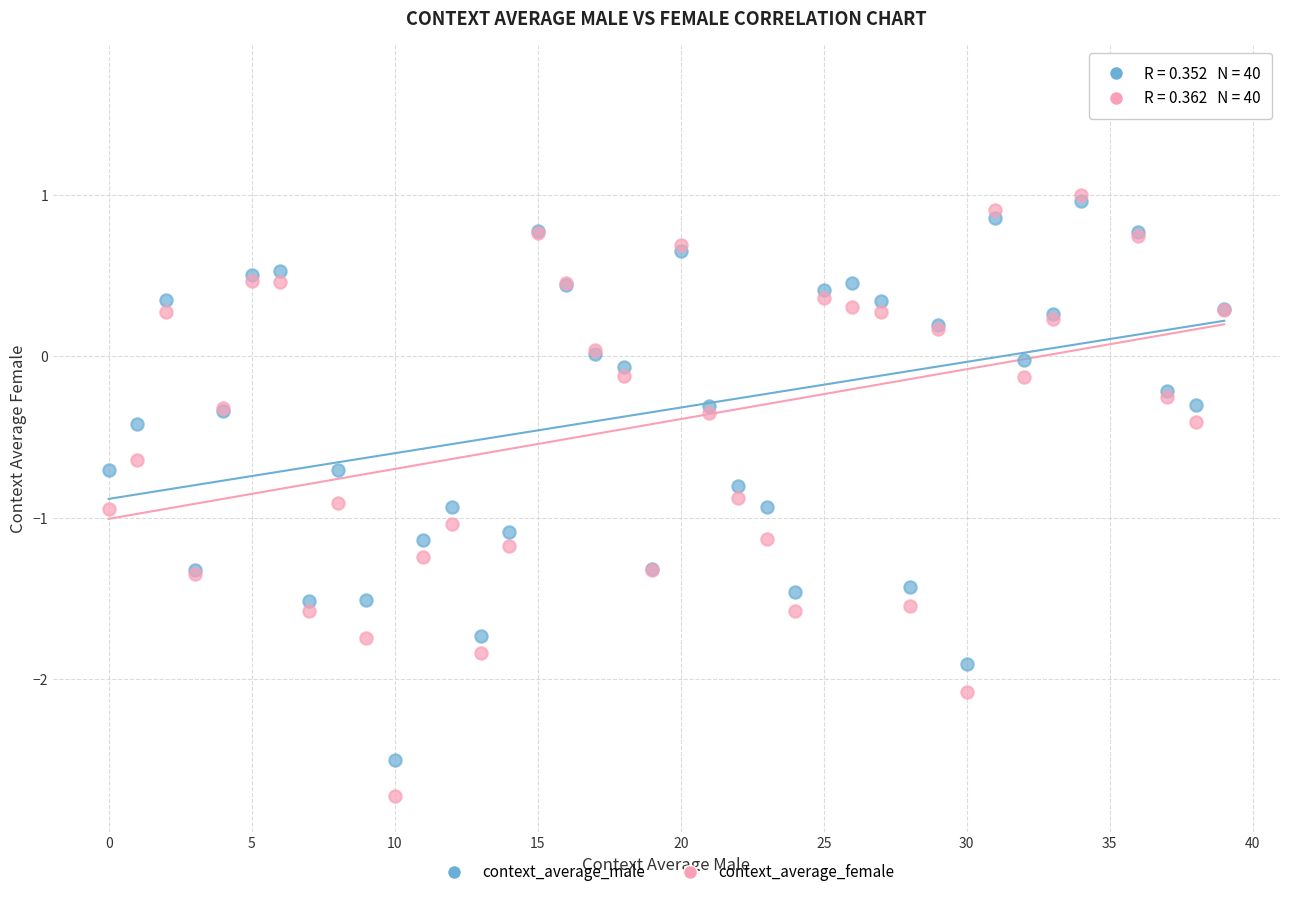

Which series reaches the minimum Y coordinate?

context_average_female